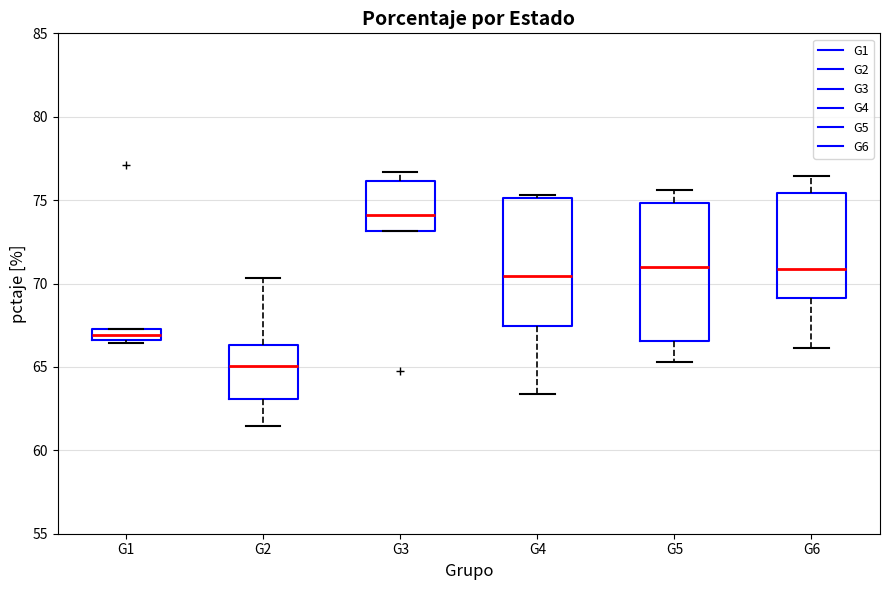

Which box is the tallest, from its lower edge to its upper edge?

G5